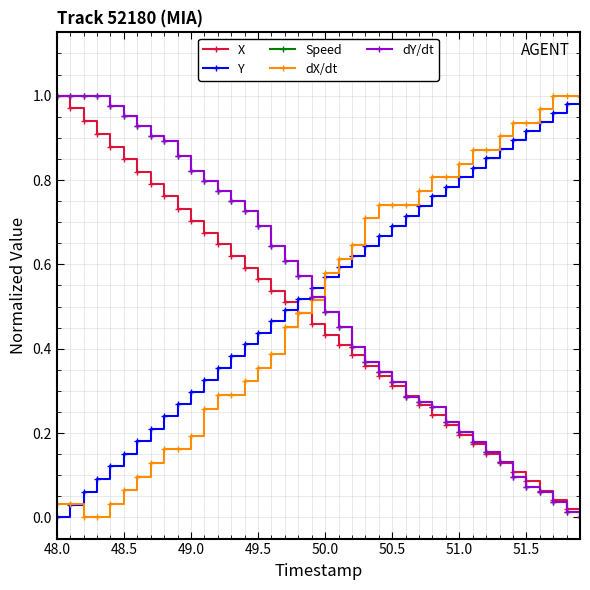

True or false: Y and dX/dt cross at least once.

True